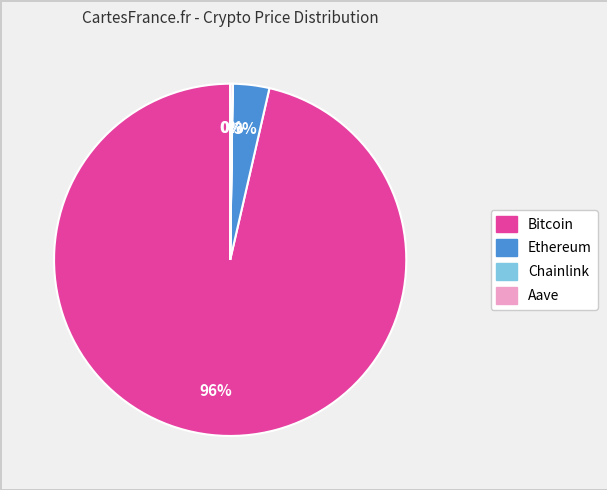

Is it true that Bitcoin is 84% of the pie?

False